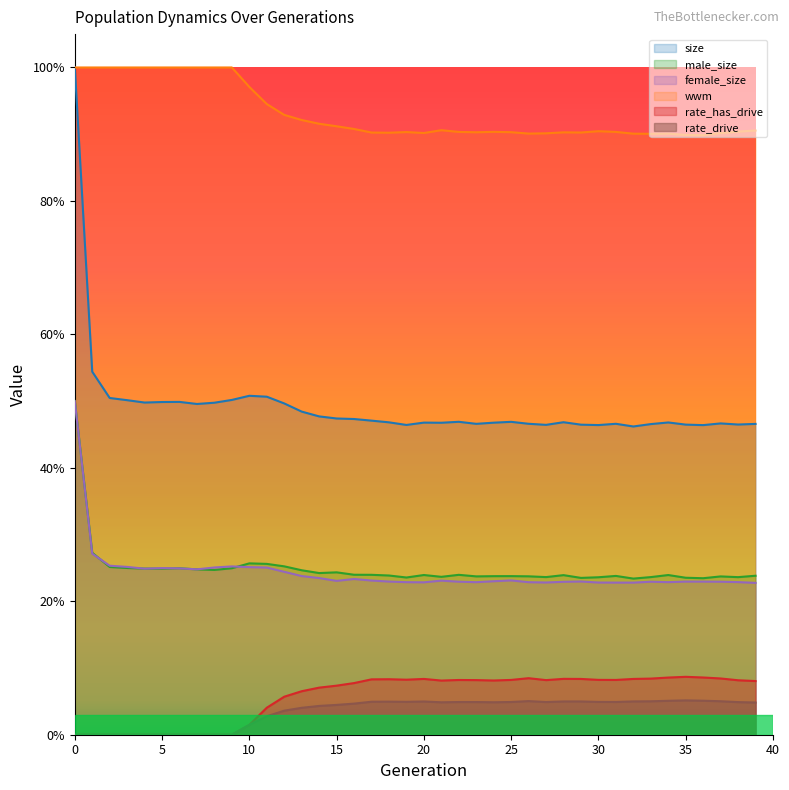

What is the difference between the maximum and second lowest values in the female_size series?

0.3